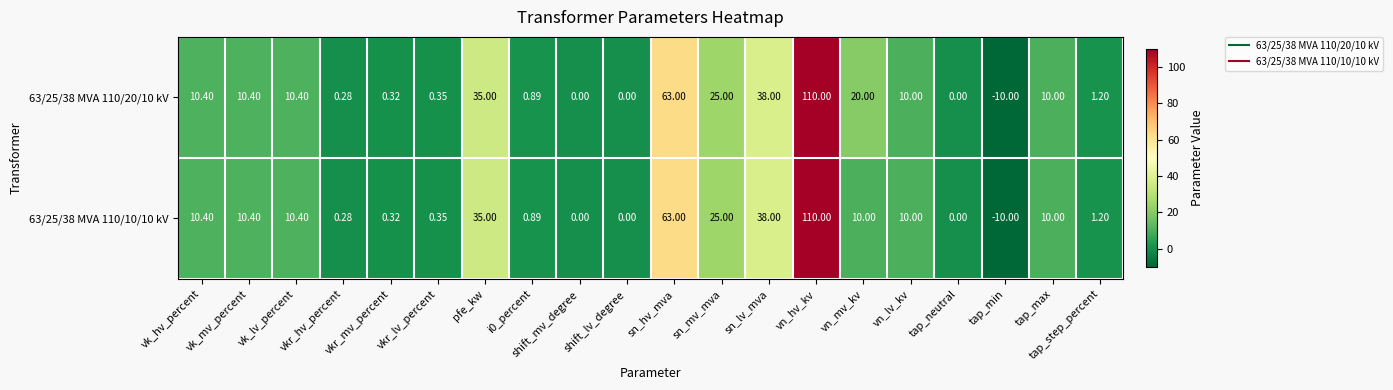

At which category is the sum across all series the highest?

vn_hv_kv